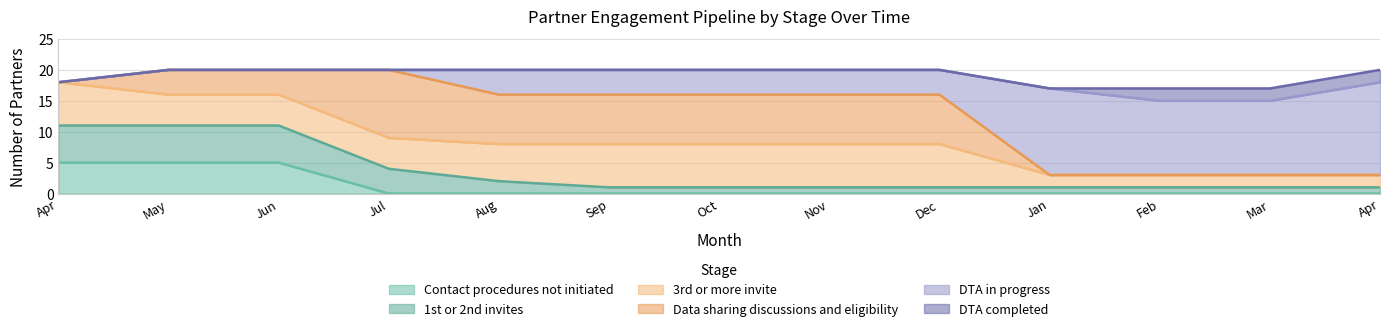

At which label does Contact procedures not initiated reach its minimum?

Jul